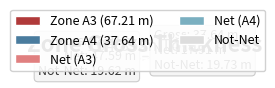

Is it true that A3 is 54% of the pie?

False